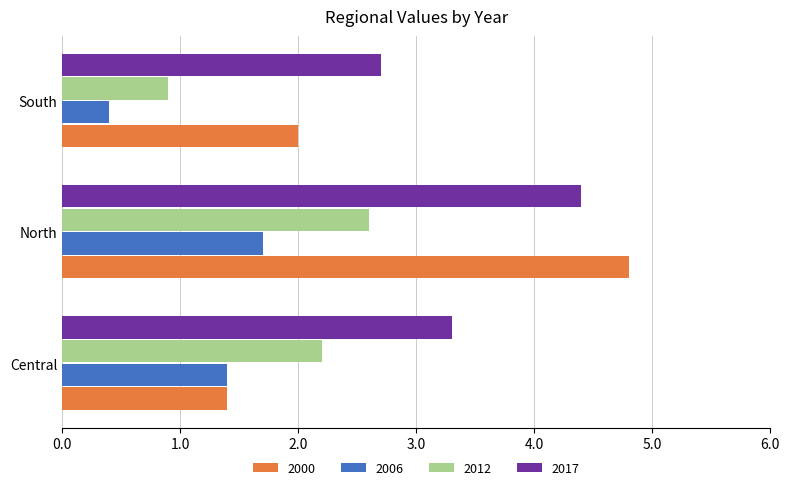

What is the difference between the 2012 values at North and Central?

0.4